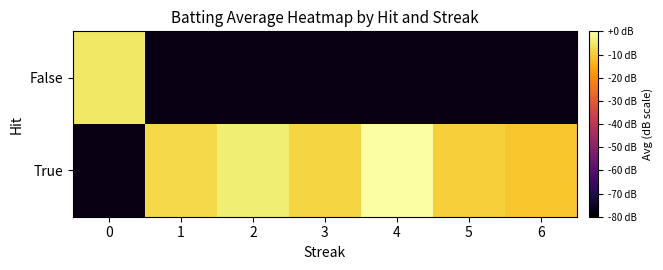

At 0, list the series in order from largest to smallest.

True, False